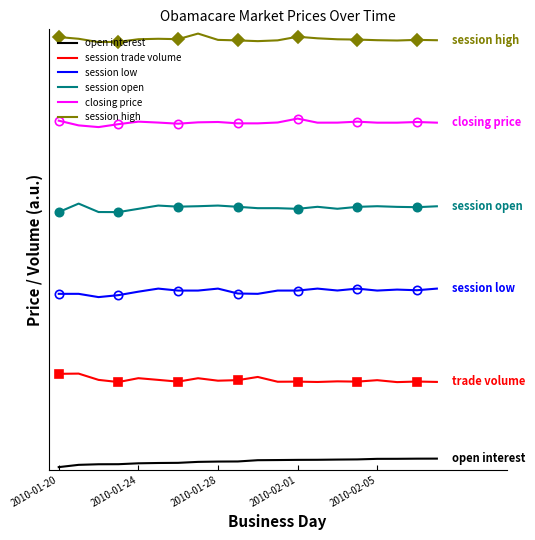

Is the value of closing price at 2010-01-28 greater than the value of open interest at 6?

Yes